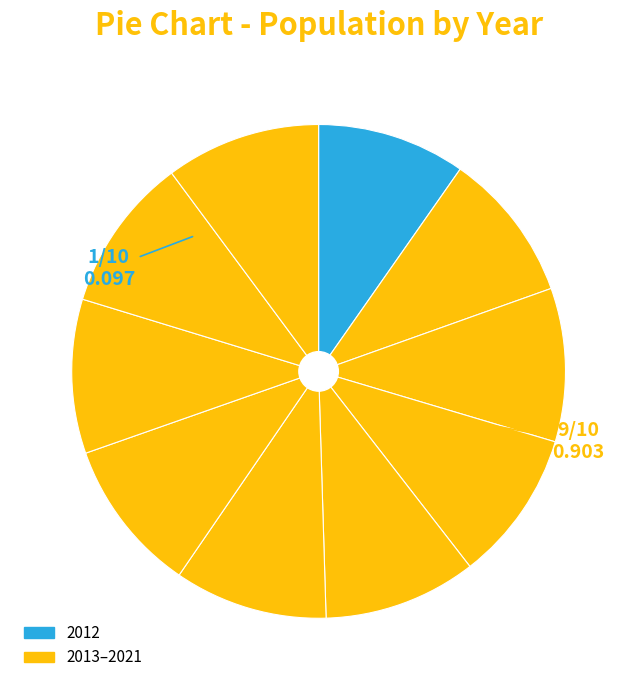

Which category has the smallest portion of the pie?

2012